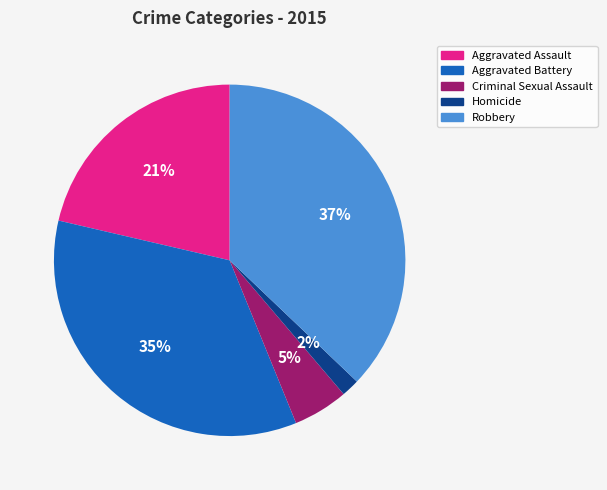

How many slices are in this pie chart?

5